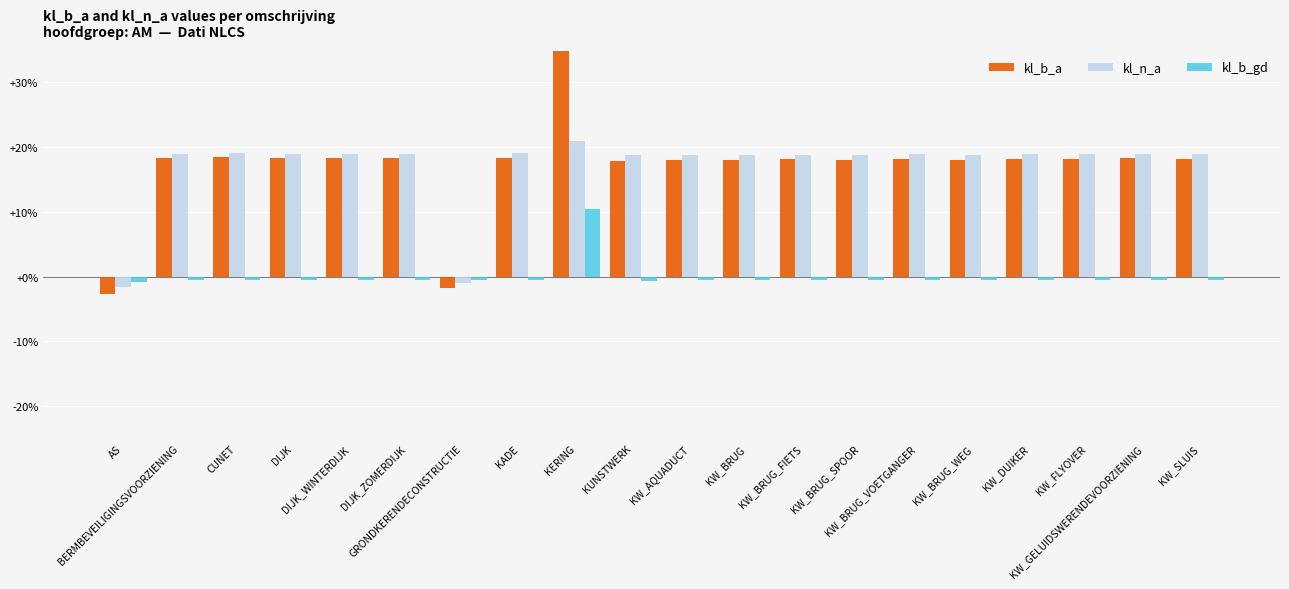

Which series has the widest spread of values?

kl_b_a